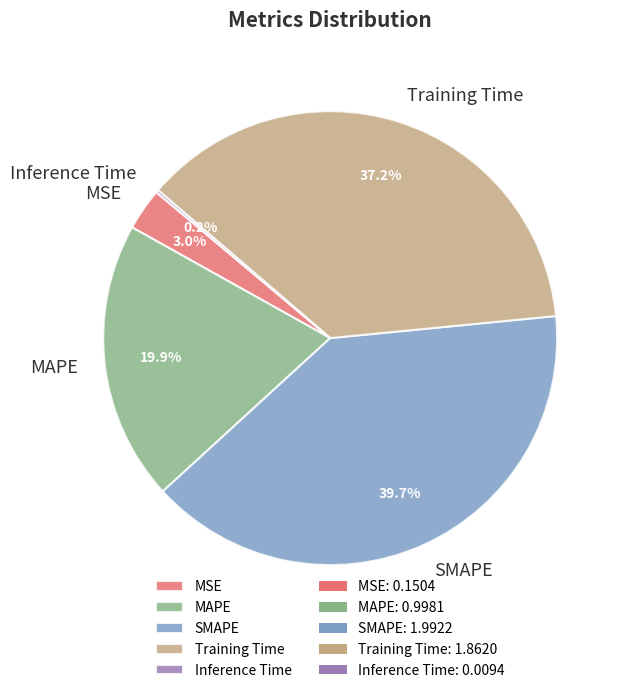

True or false: MSE accounts for 3% of the total.

True